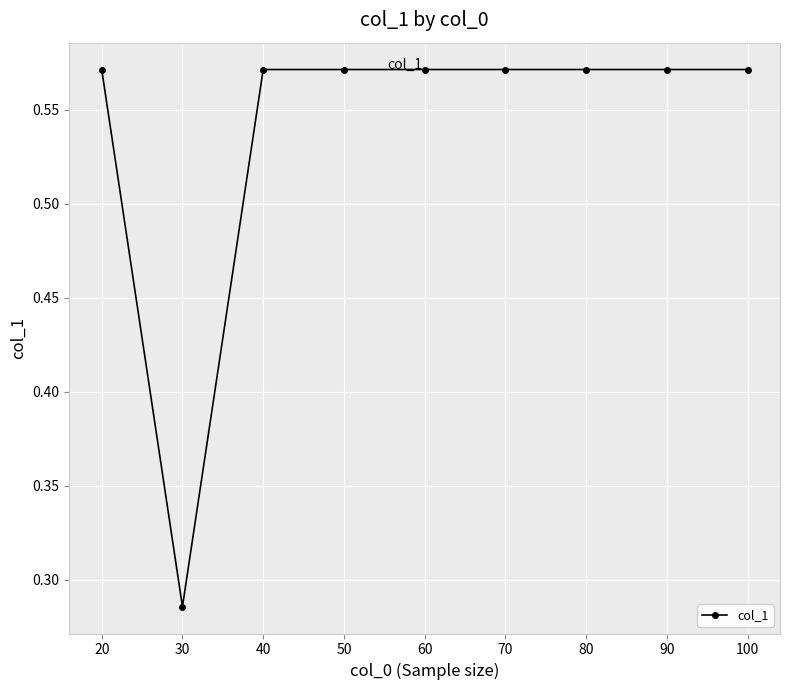

At which label is the value closest to 0?

30